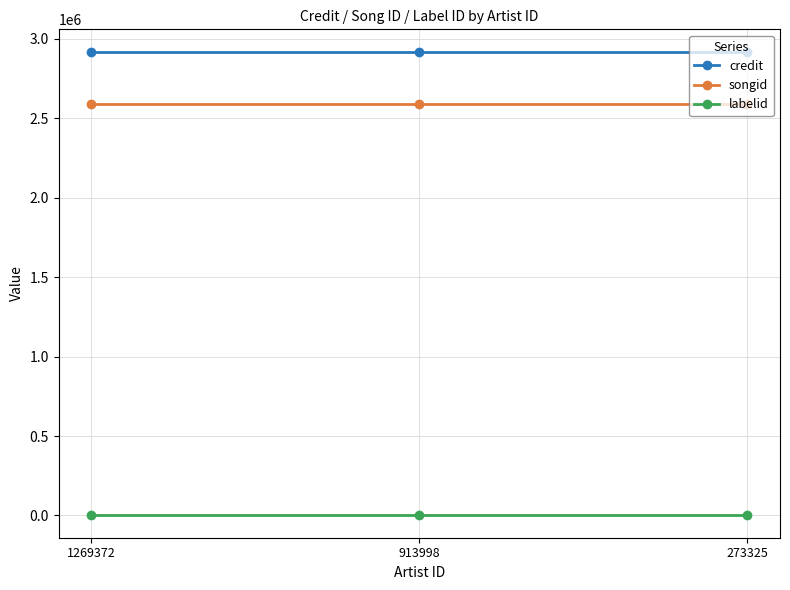

Reading left to right, transcribe all the data shown in this chart.

credit: 1269372=2913547	913998=2913547	273325=2913547
songid: 1269372=2588067	913998=2588067	273325=2588067
labelid: 1269372=5388	913998=5388	273325=5388